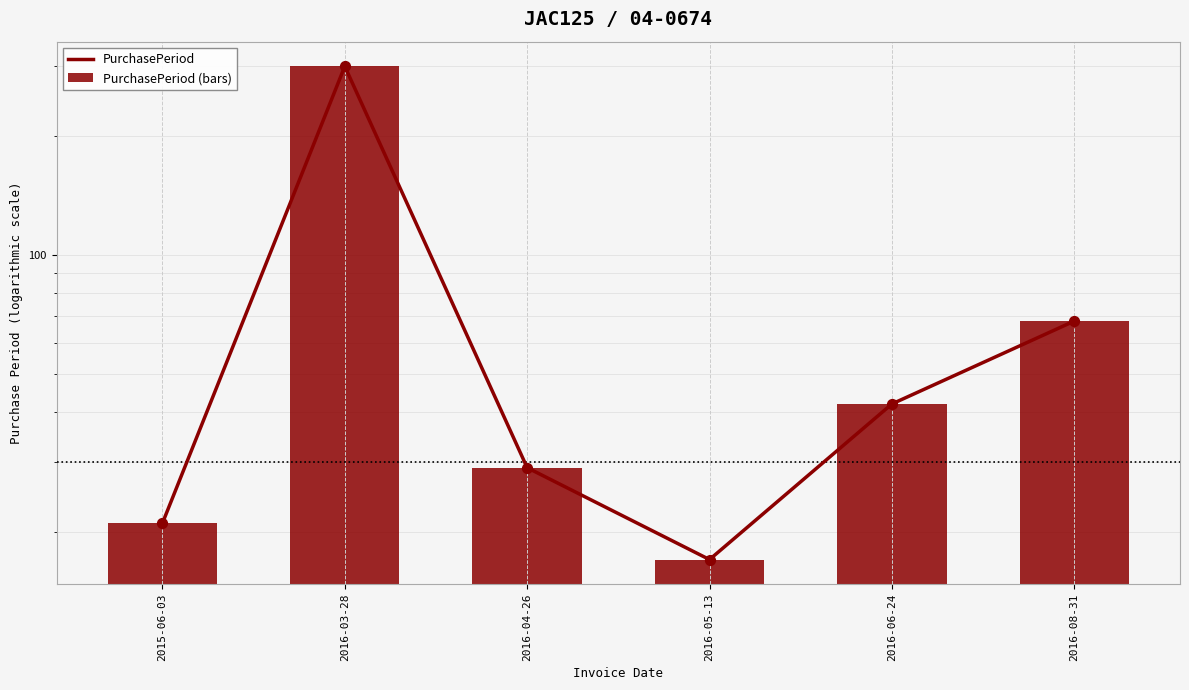

At which category is the sum across all series the highest?

2016-03-28